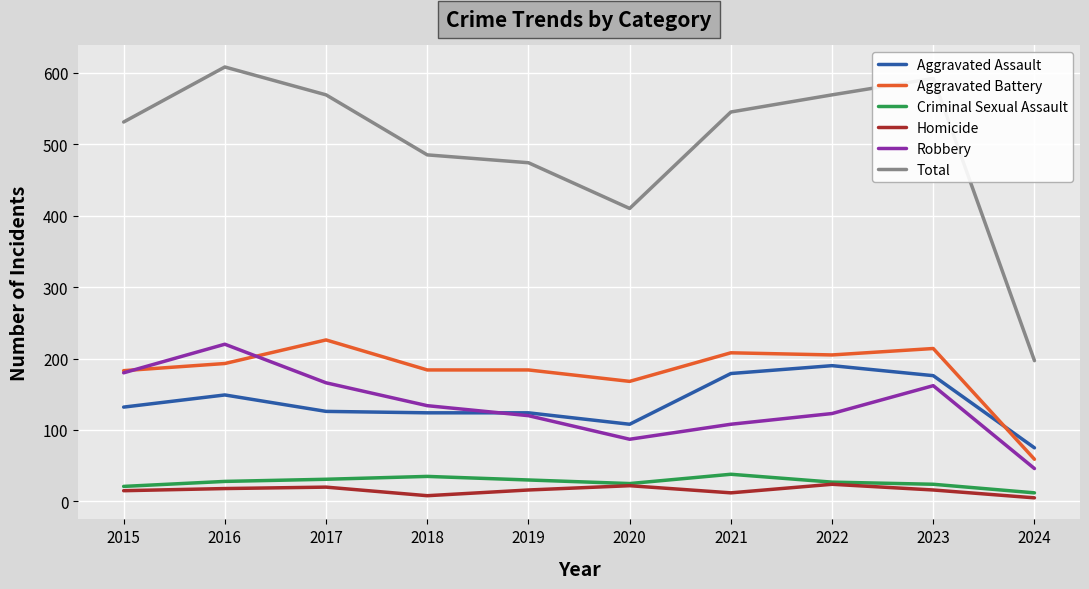

In Homicide, how many points are lower than both neighbors (excluding endpoints)?

2